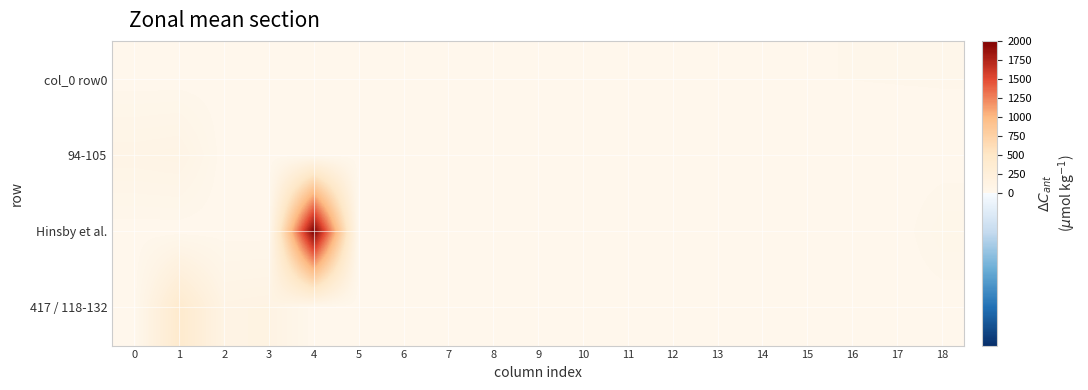

At which category is the sum across all series the highest?

4